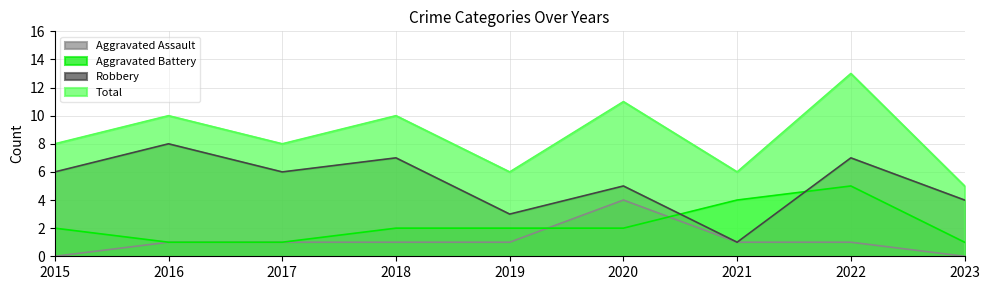

Which has a higher value, 2020 or 2016?

2020